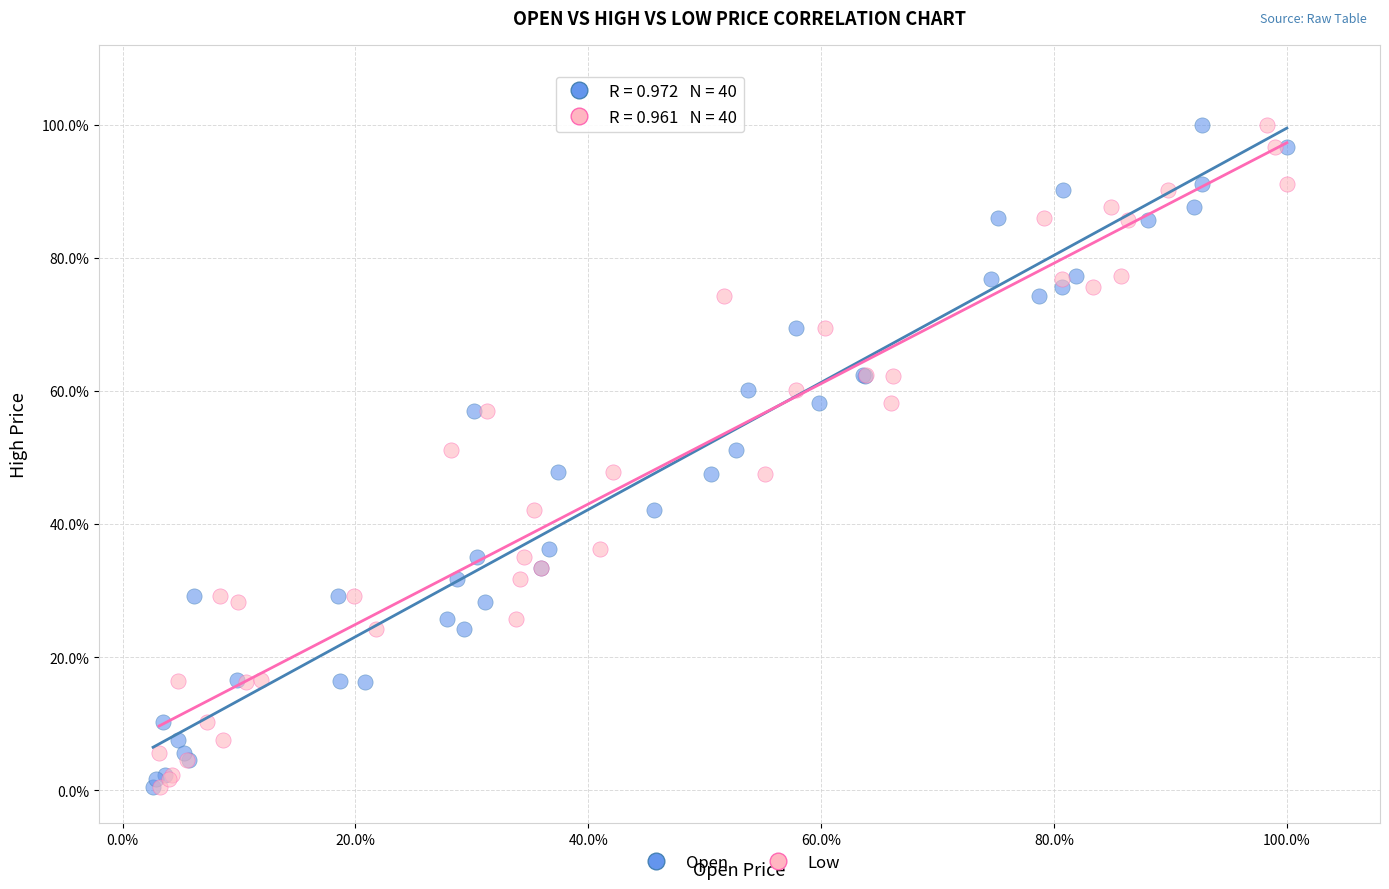

What are all the series names shown in the legend?

Open, Low